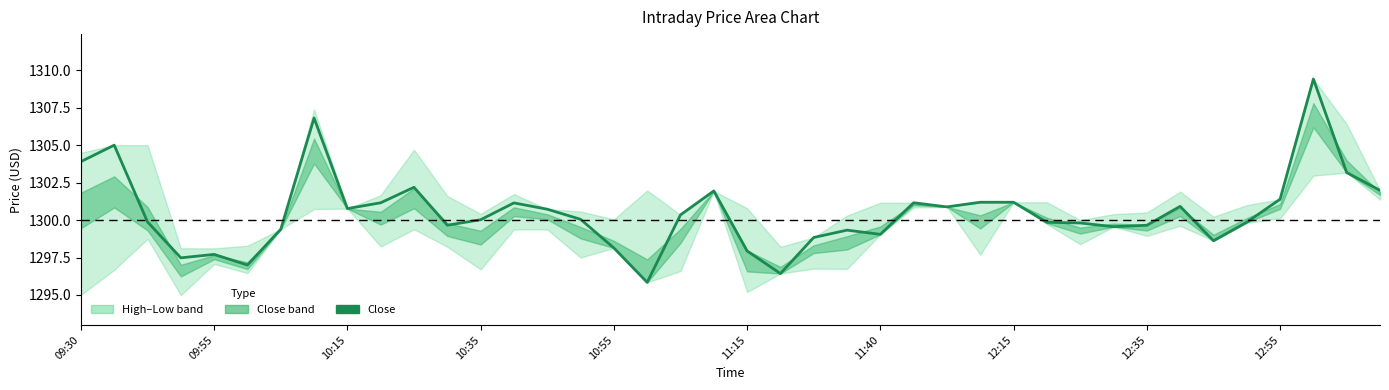

What is the change in value from 11 to 19?

+2.3